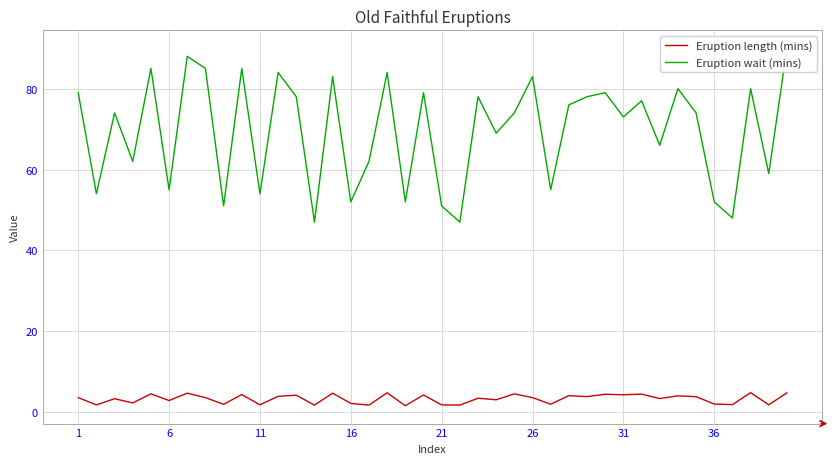

How many lines are shown in the chart?

2